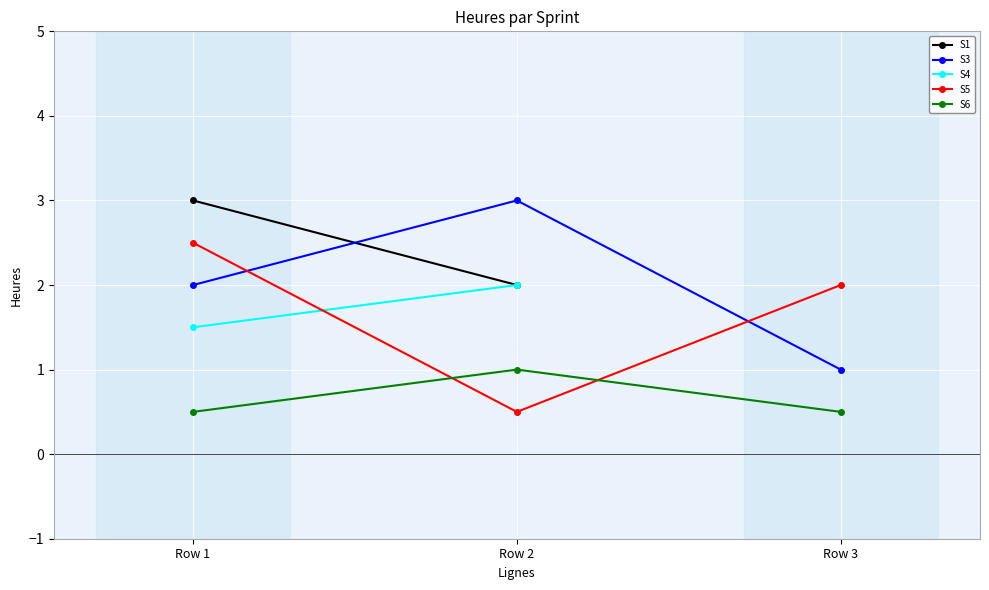

What is the highest value of the S3 series?

3.0